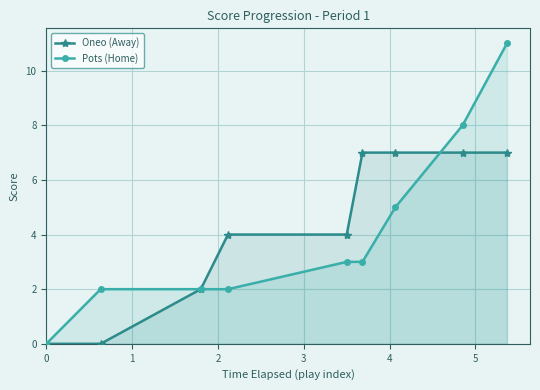

Count the number of categories in the chart.

9